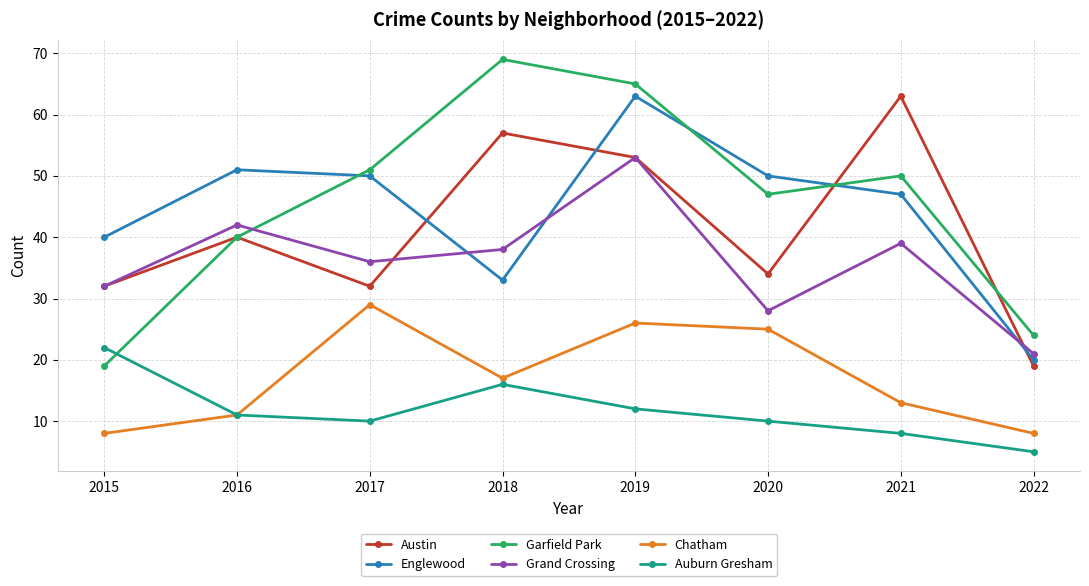

Which series has the largest total across all categories?

Garfield Park